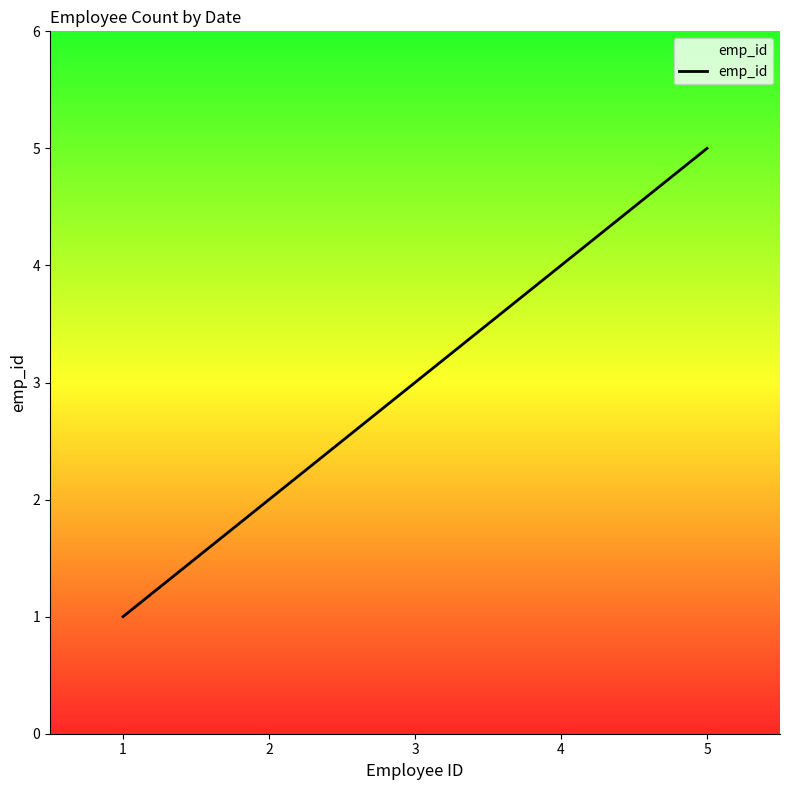

Reading left to right, transcribe all the data shown in this chart.

1=1	2=2	3=3	4=4	5=5